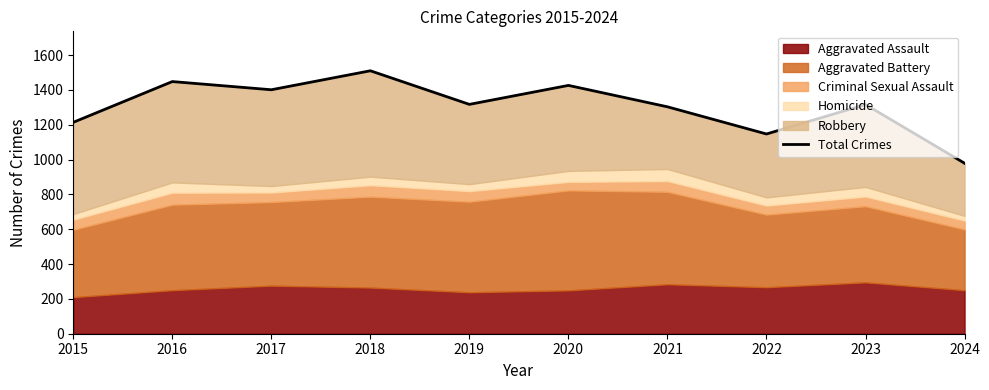

Rank the categories by value from lowest to highest.

2024, 2022, 2015, 2021, 2023, 2019, 2017, 2020, 2016, 2018